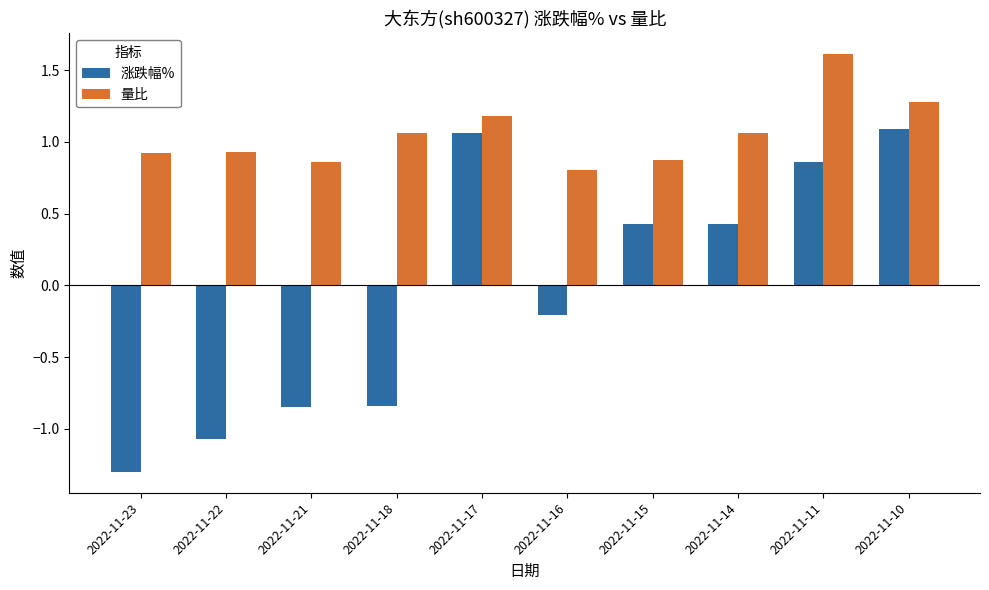

At which label does 涨跌幅% reach its peak?

2022-11-10